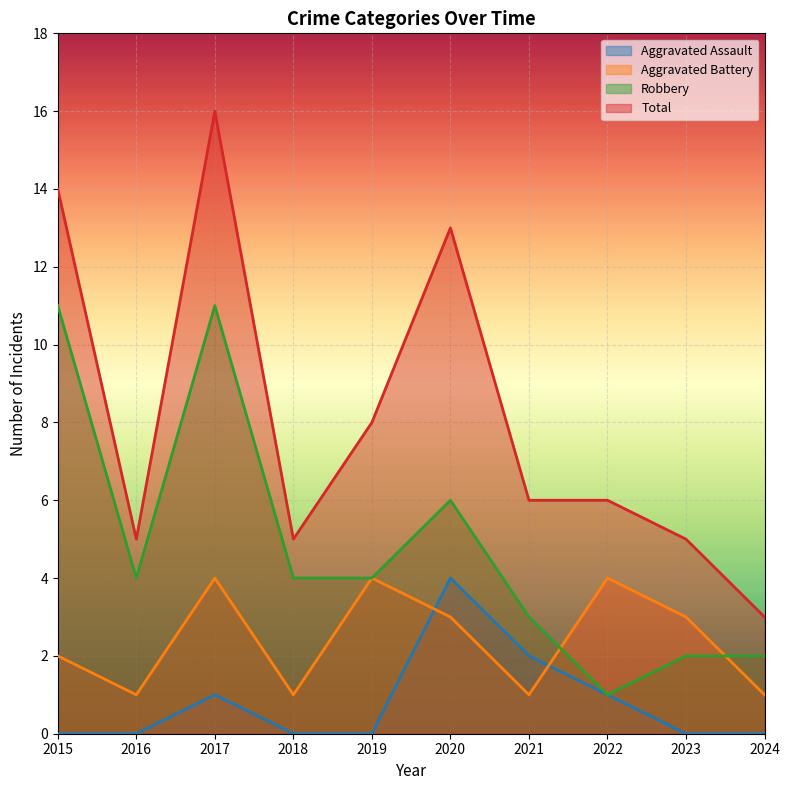

How many distinct data groups are displayed?

4